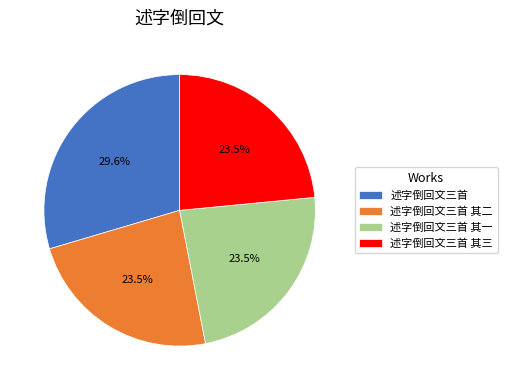

The 述字倒回文三首 slice represents 42% of the pie. True or false?

False